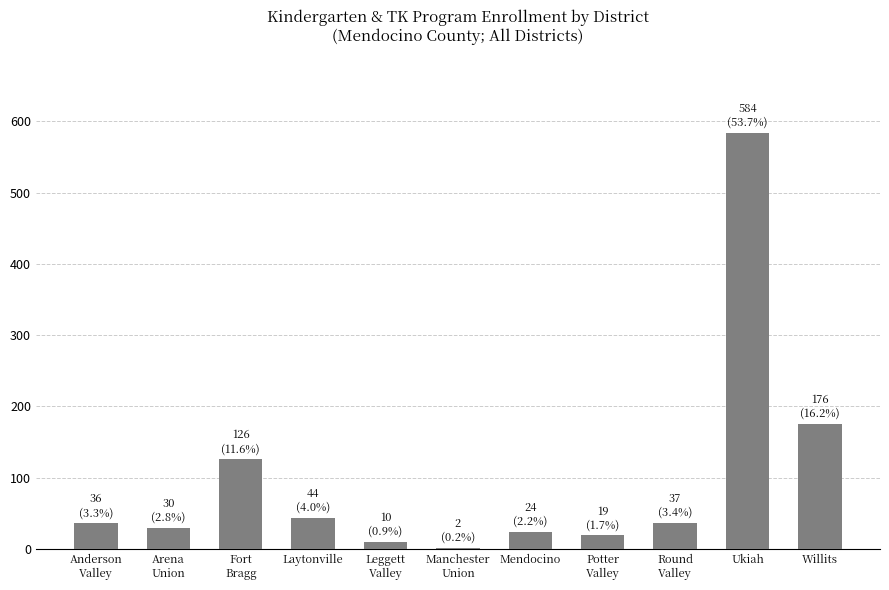

Approximately how many times larger is the value at Fort
Bragg compared to Round
Valley?

3.4